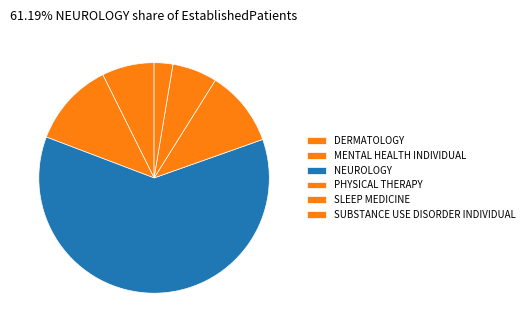

How many segments does this pie chart have?

6